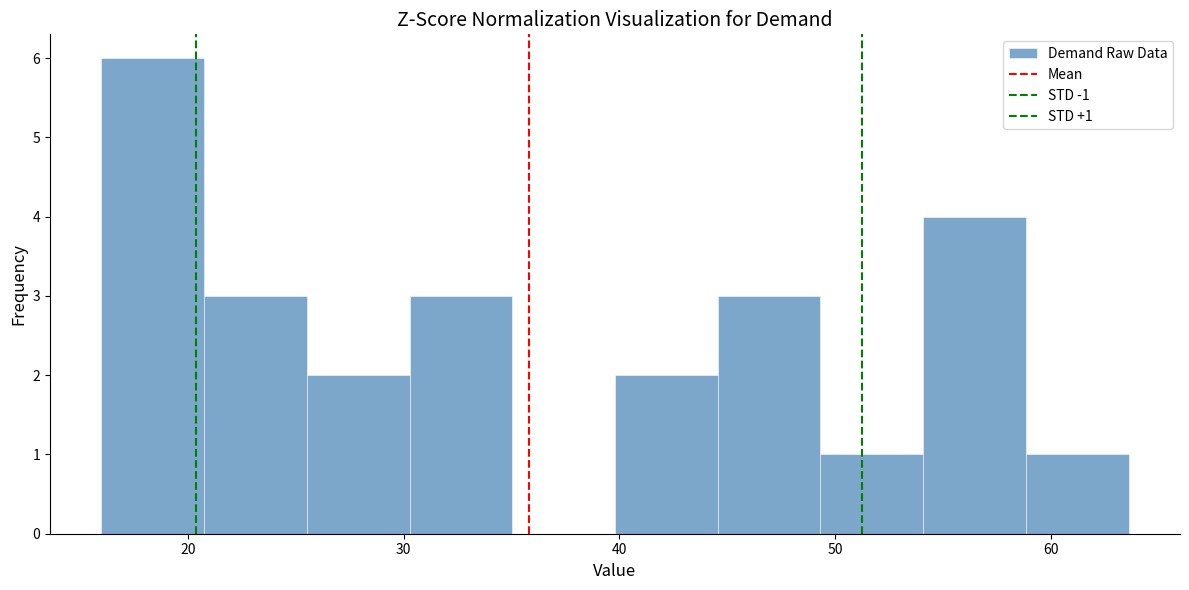

Over which range of the x-axis is the bar tallest?

16 to 21